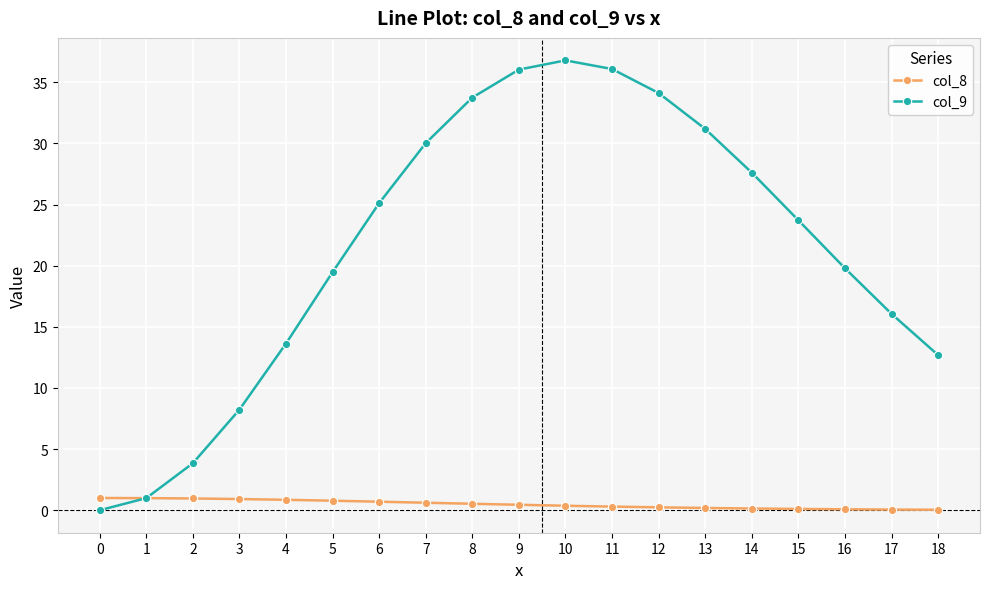

How many series are shown in this chart?

2